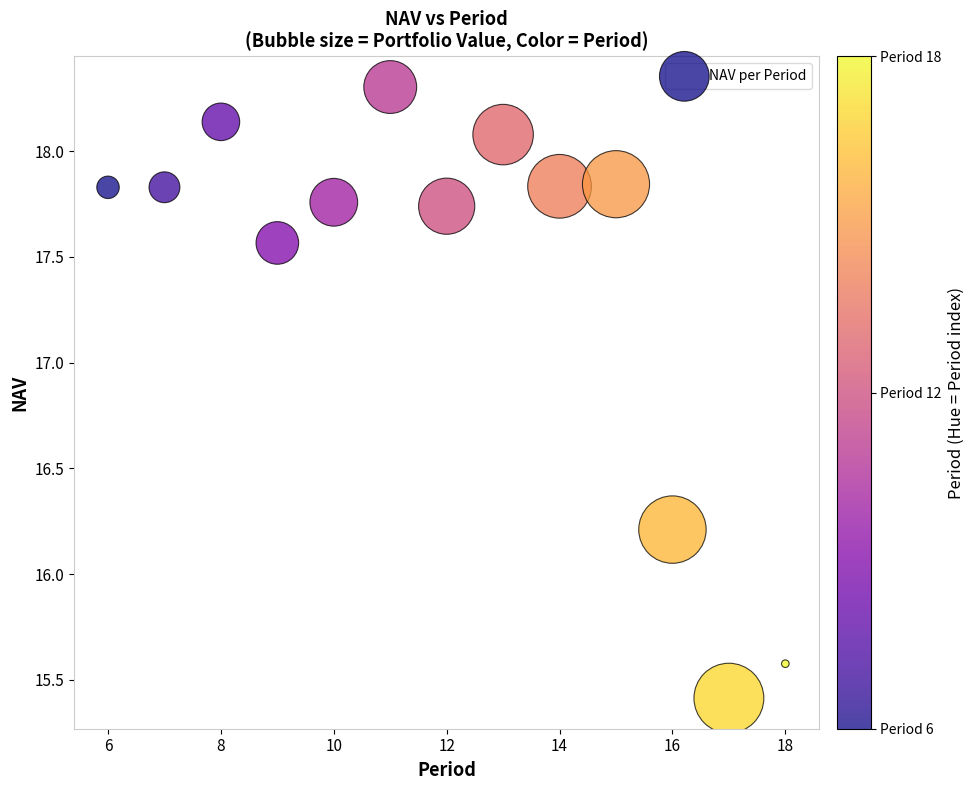

What Y value in the scatter plot is closest to 16?

16.2